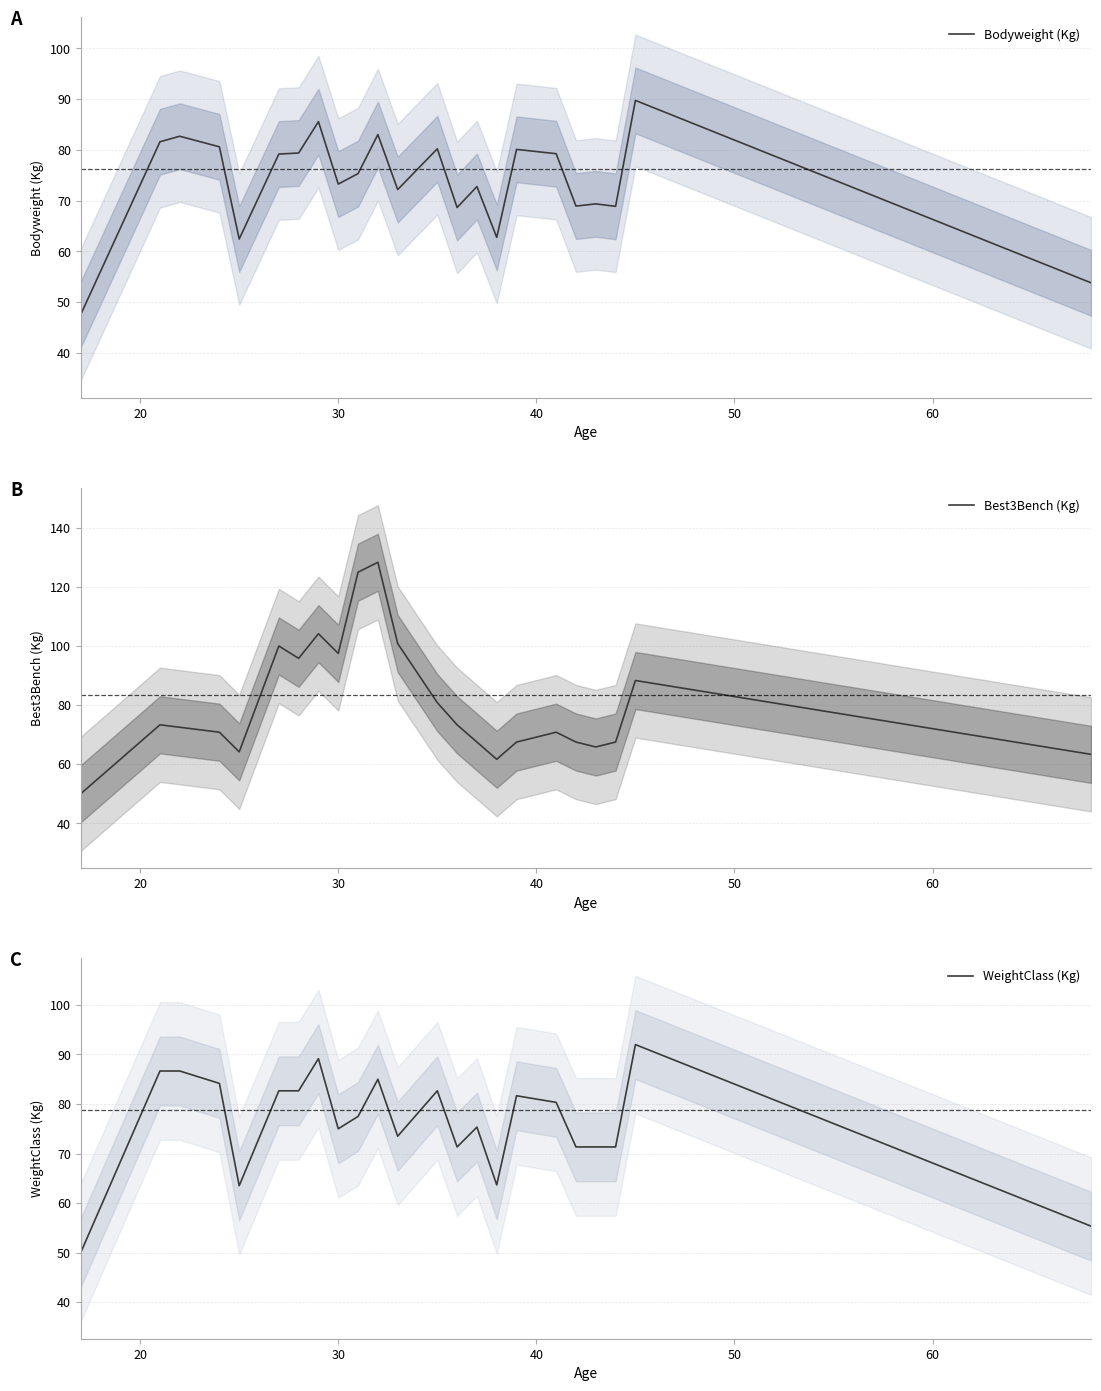

How many categories are shown in the chart?

23